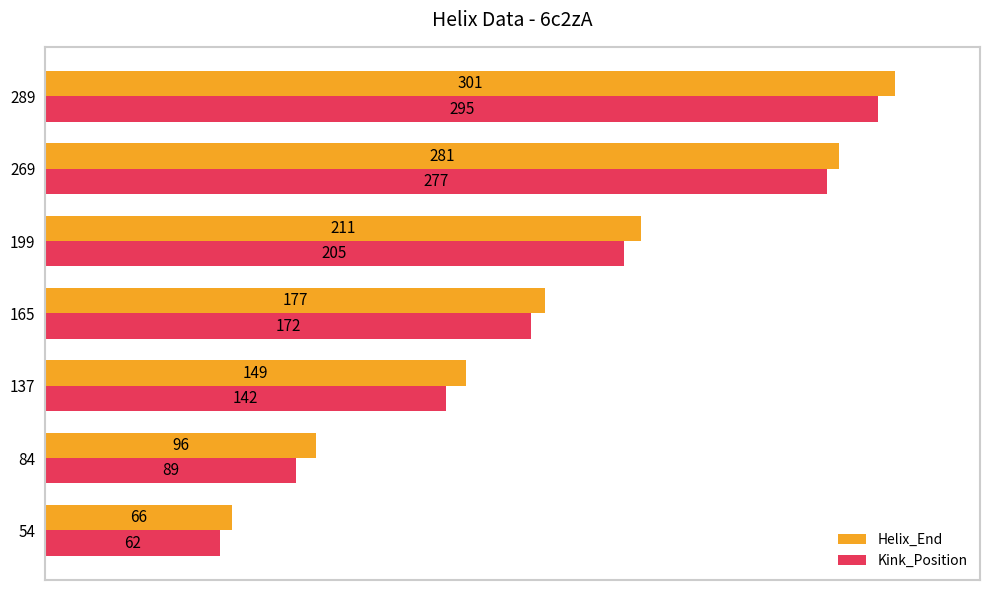

True or false: Helix_End has a value of 281 at 269.

True